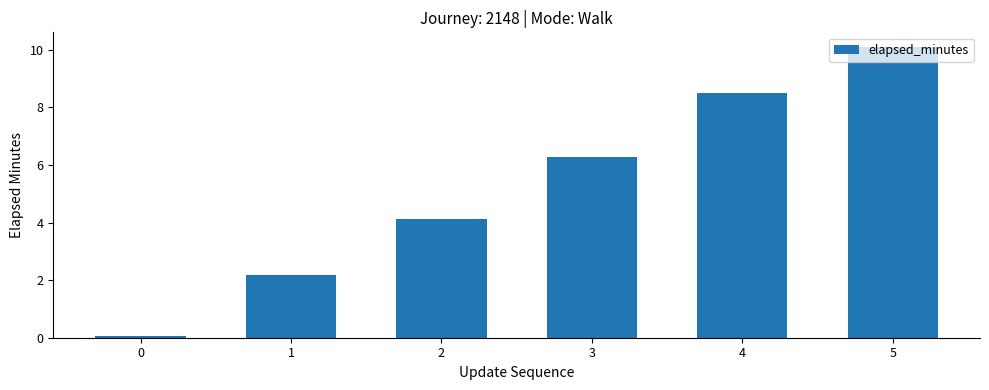

Count the number of data series in this chart.

1